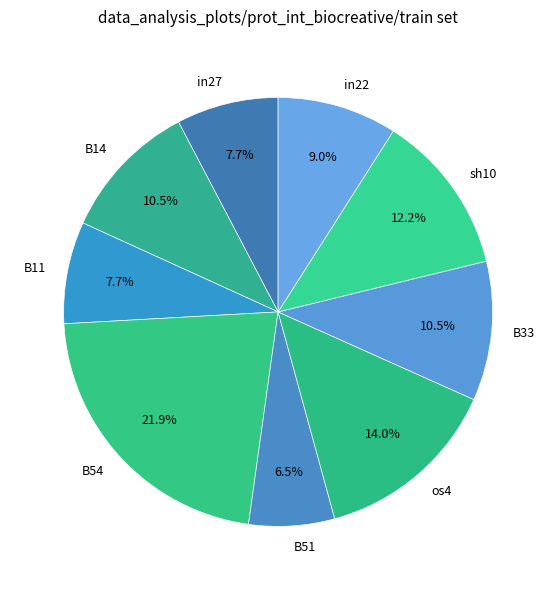

Does B14 represent more than half of the total?

No